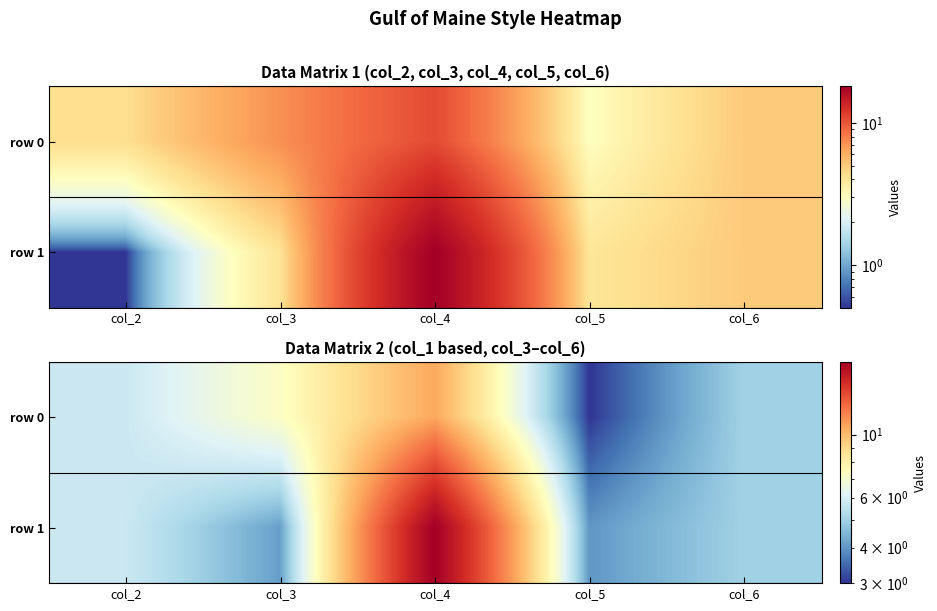

Is it true that row 1 equals 5.7 at col_2?

True